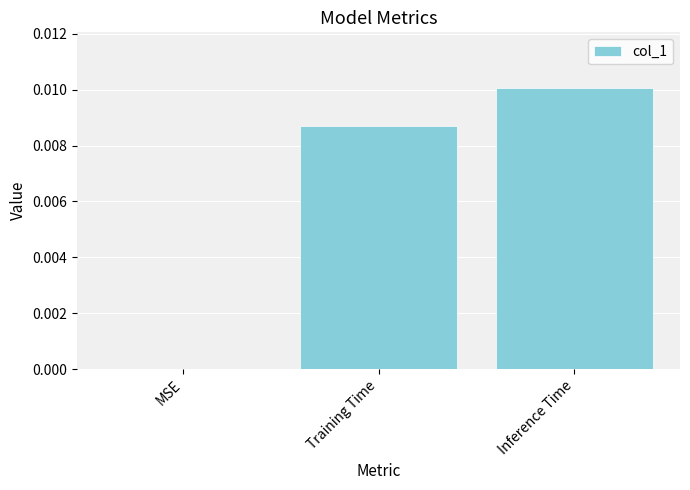

True or false: the data shows 0.0 at Training Time.

True